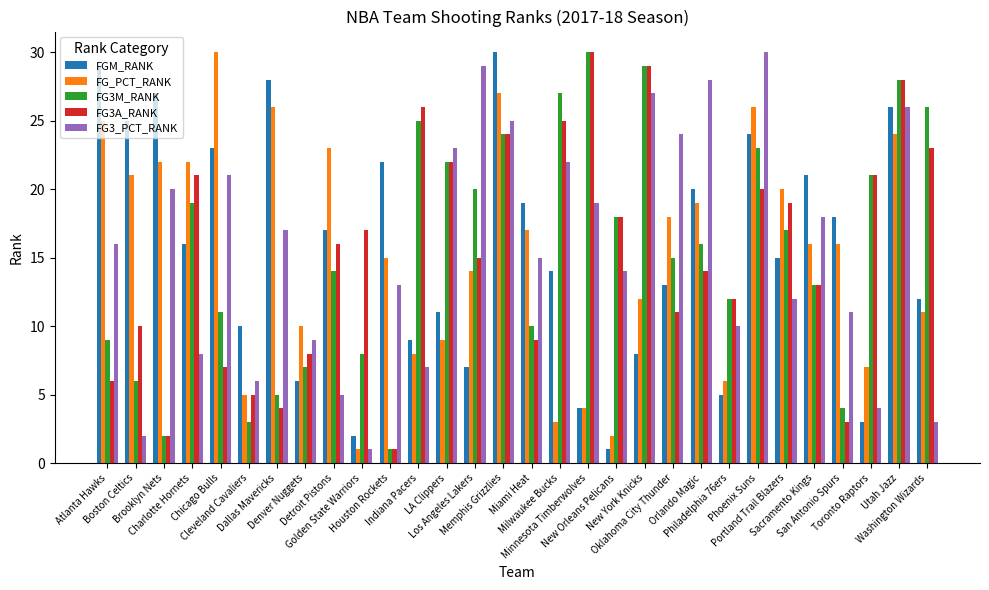

Reading left to right, what are all the values shown in this chart?

FGM_RANK: Atlanta Hawks=29	Boston Celtics=25	Brooklyn Nets=27	Charlotte Hornets=16	Chicago Bulls=23	Cleveland Cavaliers=10	Dallas Mavericks=28	Denver Nuggets=6	Detroit Pistons=17	Golden State Warriors=2	Houston Rockets=22	Indiana Pacers=9	LA Clippers=11	Los Angeles Lakers=7	Memphis Grizzlies=30	Miami Heat=19	Milwaukee Bucks=14	Minnesota Timberwolves=4	New Orleans Pelicans=1	New York Knicks=8	Oklahoma City Thunder=13	Orlando Magic=20	Philadelphia 76ers=5	Phoenix Suns=24	Portland Trail Blazers=15	Sacramento Kings=21	San Antonio Spurs=18	Toronto Raptors=3	Utah Jazz=26	Washington Wizards=12
FG_PCT_RANK: Atlanta Hawks=25	Boston Celtics=21	Brooklyn Nets=22	Charlotte Hornets=22	Chicago Bulls=30	Cleveland Cavaliers=5	Dallas Mavericks=26	Denver Nuggets=10	Detroit Pistons=23	Golden State Warriors=1	Houston Rockets=15	Indiana Pacers=8	LA Clippers=9	Los Angeles Lakers=14	Memphis Grizzlies=27	Miami Heat=17	Milwaukee Bucks=3	Minnesota Timberwolves=4	New Orleans Pelicans=2	New York Knicks=12	Oklahoma City Thunder=18	Orlando Magic=19	Philadelphia 76ers=6	Phoenix Suns=26	Portland Trail Blazers=20	Sacramento Kings=16	San Antonio Spurs=16	Toronto Raptors=7	Utah Jazz=24	Washington Wizards=11
FG3M_RANK: Atlanta Hawks=9	Boston Celtics=6	Brooklyn Nets=2	Charlotte Hornets=19	Chicago Bulls=11	Cleveland Cavaliers=3	Dallas Mavericks=5	Denver Nuggets=7	Detroit Pistons=14	Golden State Warriors=8	Houston Rockets=1	Indiana Pacers=25	LA Clippers=22	Los Angeles Lakers=20	Memphis Grizzlies=24	Miami Heat=10	Milwaukee Bucks=27	Minnesota Timberwolves=30	New Orleans Pelicans=18	New York Knicks=29	Oklahoma City Thunder=15	Orlando Magic=16	Philadelphia 76ers=12	Phoenix Suns=23	Portland Trail Blazers=17	Sacramento Kings=13	San Antonio Spurs=4	Toronto Raptors=21	Utah Jazz=28	Washington Wizards=26
FG3A_RANK: Atlanta Hawks=6	Boston Celtics=10	Brooklyn Nets=2	Charlotte Hornets=21	Chicago Bulls=7	Cleveland Cavaliers=5	Dallas Mavericks=4	Denver Nuggets=8	Detroit Pistons=16	Golden State Warriors=17	Houston Rockets=1	Indiana Pacers=26	LA Clippers=22	Los Angeles Lakers=15	Memphis Grizzlies=24	Miami Heat=9	Milwaukee Bucks=25	Minnesota Timberwolves=30	New Orleans Pelicans=18	New York Knicks=29	Oklahoma City Thunder=11	Orlando Magic=14	Philadelphia 76ers=12	Phoenix Suns=20	Portland Trail Blazers=19	Sacramento Kings=13	San Antonio Spurs=3	Toronto Raptors=21	Utah Jazz=28	Washington Wizards=23
FG3_PCT_RANK: Atlanta Hawks=16	Boston Celtics=2	Brooklyn Nets=20	Charlotte Hornets=8	Chicago Bulls=21	Cleveland Cavaliers=6	Dallas Mavericks=17	Denver Nuggets=9	Detroit Pistons=5	Golden State Warriors=1	Houston Rockets=13	Indiana Pacers=7	LA Clippers=23	Los Angeles Lakers=29	Memphis Grizzlies=25	Miami Heat=15	Milwaukee Bucks=22	Minnesota Timberwolves=19	New Orleans Pelicans=14	New York Knicks=27	Oklahoma City Thunder=24	Orlando Magic=28	Philadelphia 76ers=10	Phoenix Suns=30	Portland Trail Blazers=12	Sacramento Kings=18	San Antonio Spurs=11	Toronto Raptors=4	Utah Jazz=26	Washington Wizards=3